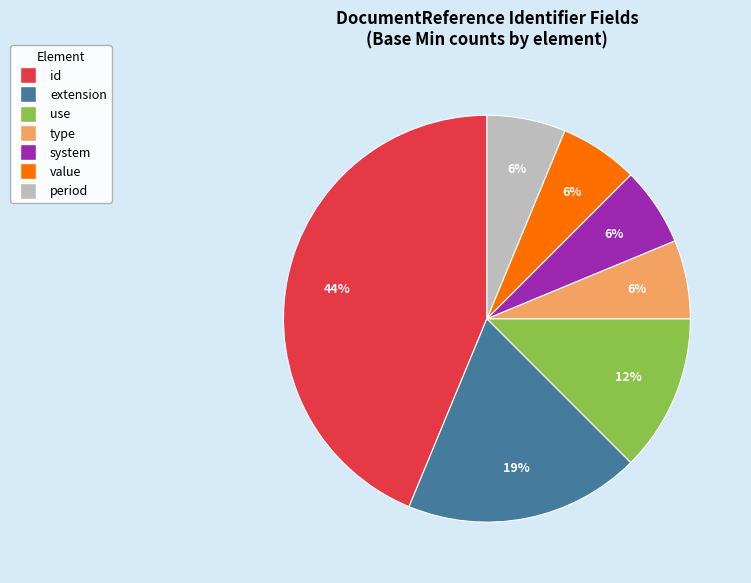

To the nearest percent, what is the difference between the id and extension slice percentages?

25%